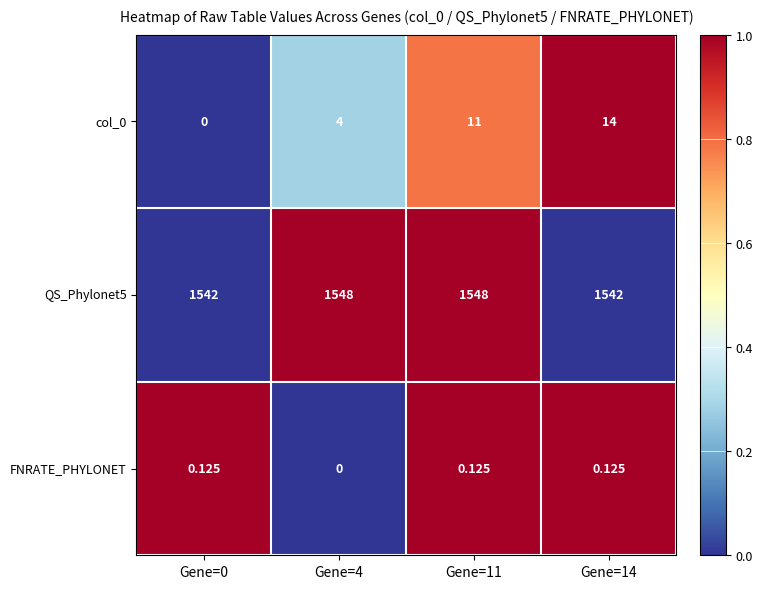

Is the value of col_0 at Gene=4 greater than the value of FNRATE_PHYLONET at Gene=0?

Yes